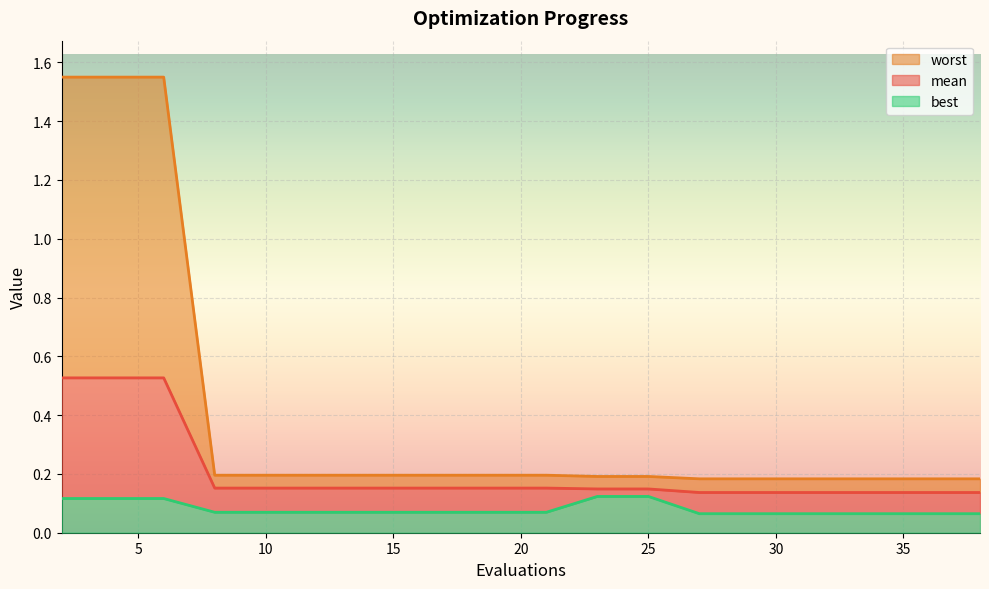

At how many categories does at least one series exceed 0?

20